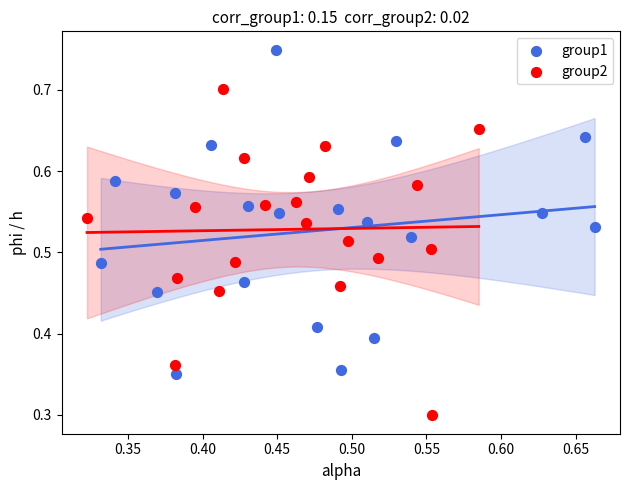

Which series contains the highest Y value?

group1